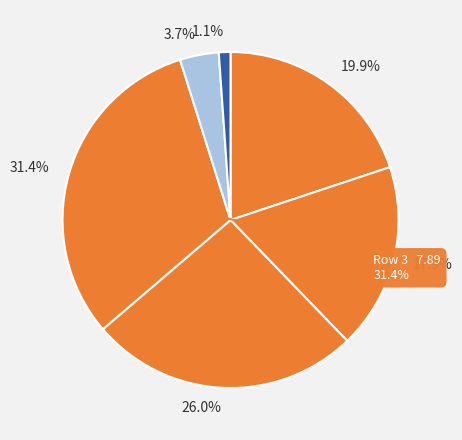

To the nearest percent, what percentage of the pie is 2?

26%